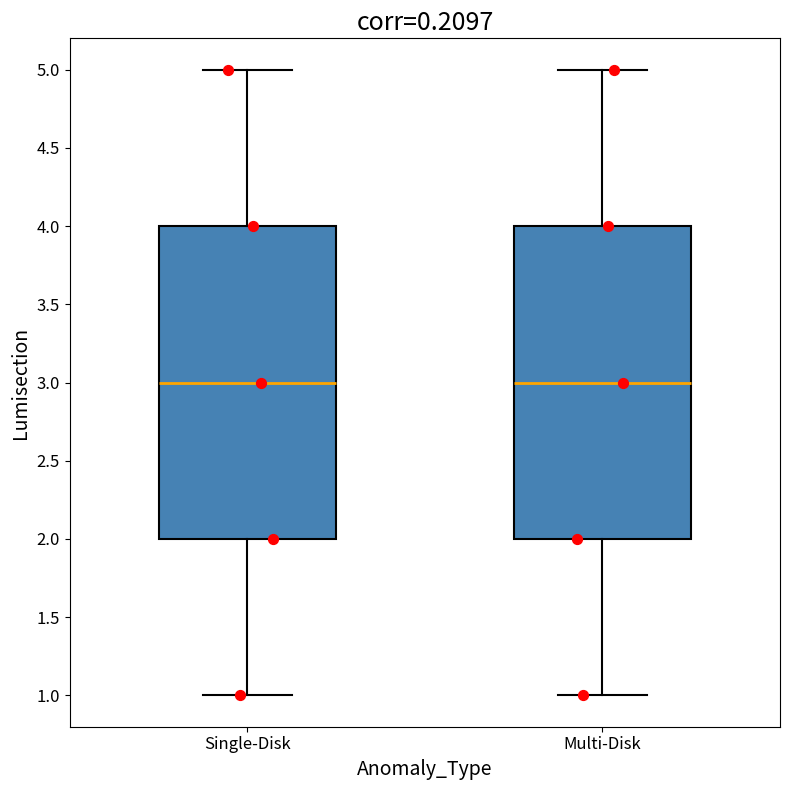

Where does the upper whisker of the box for Multi-Disk end on the y-axis? The values are not printed on the chart, so give them approximately, as read against the axis.

5